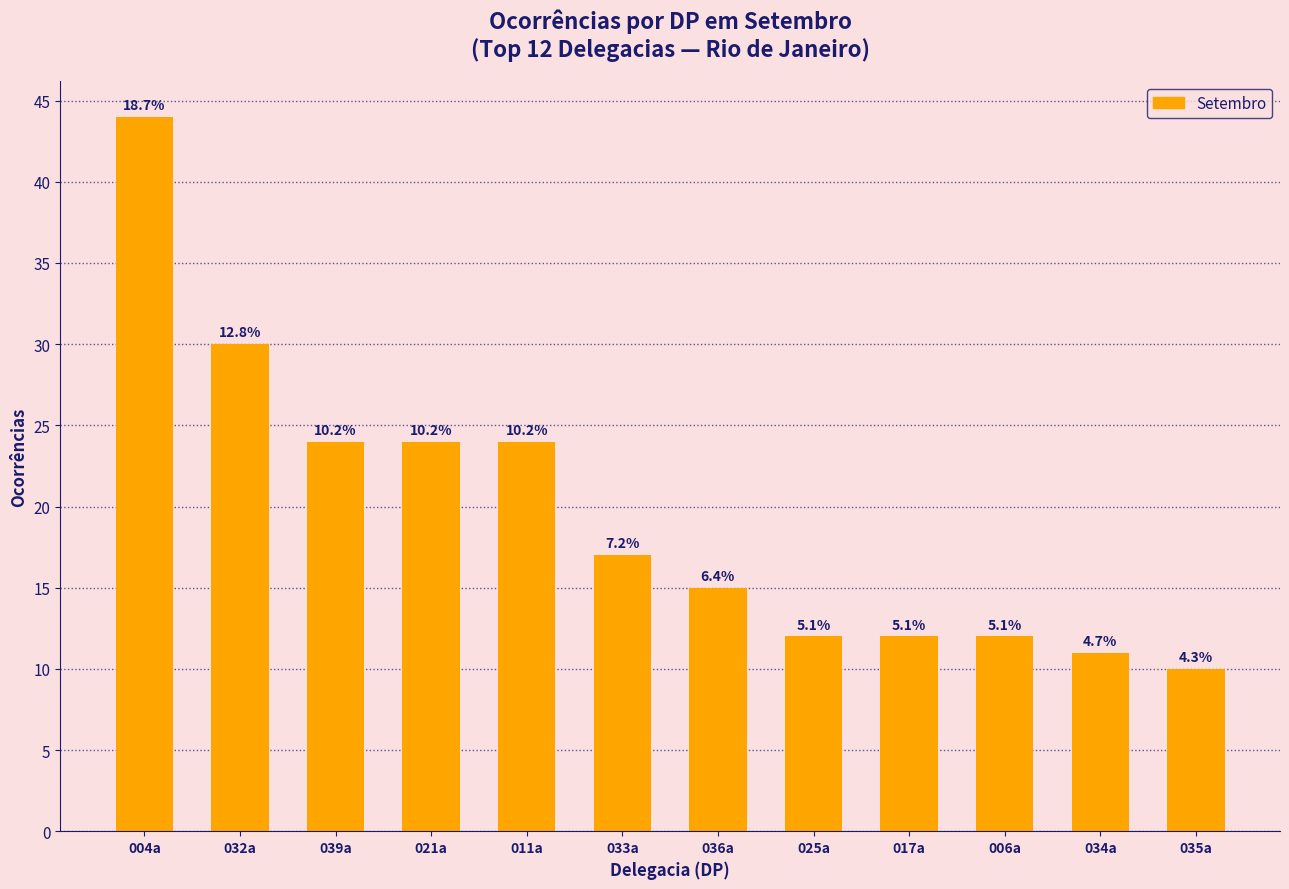

What is the greatest value displayed?

44